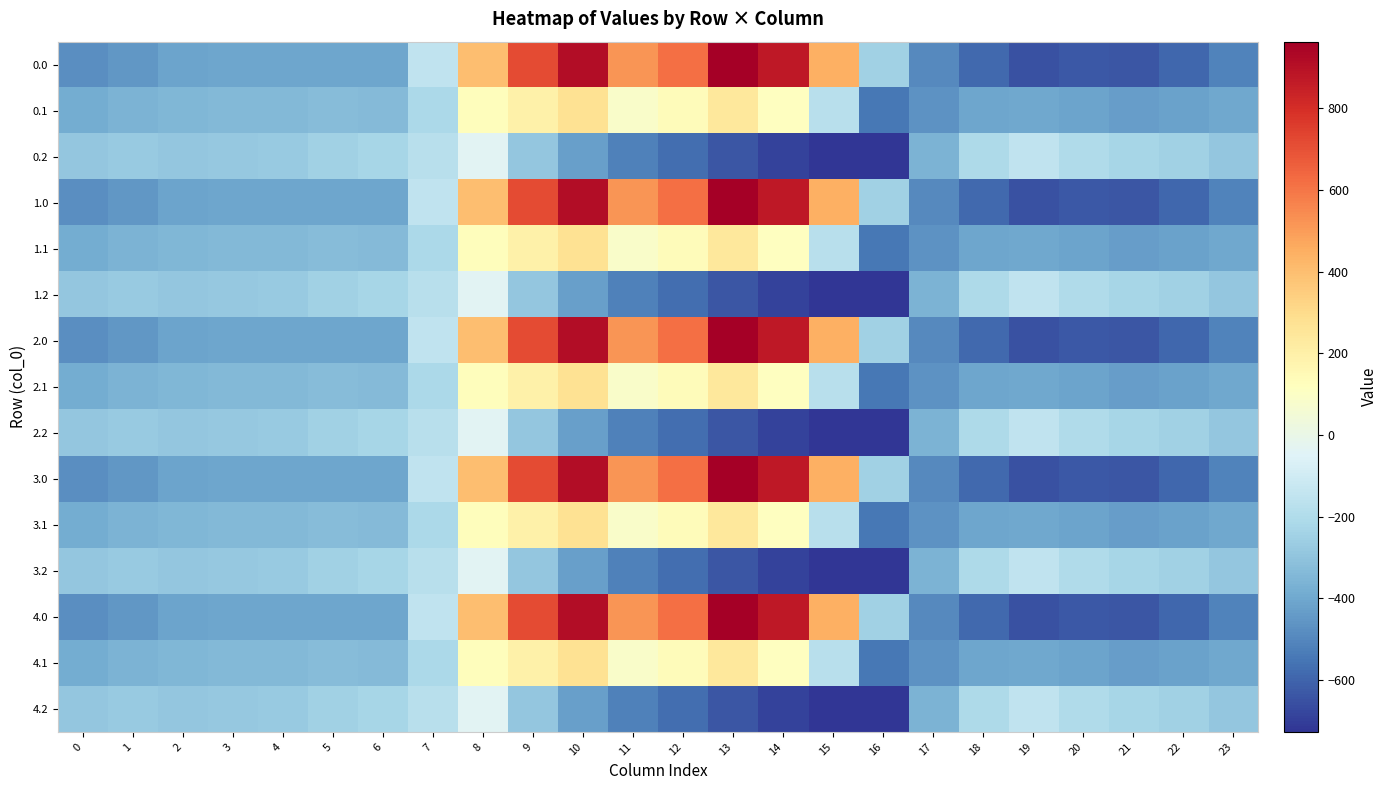

Count the number of data series in this chart.

15